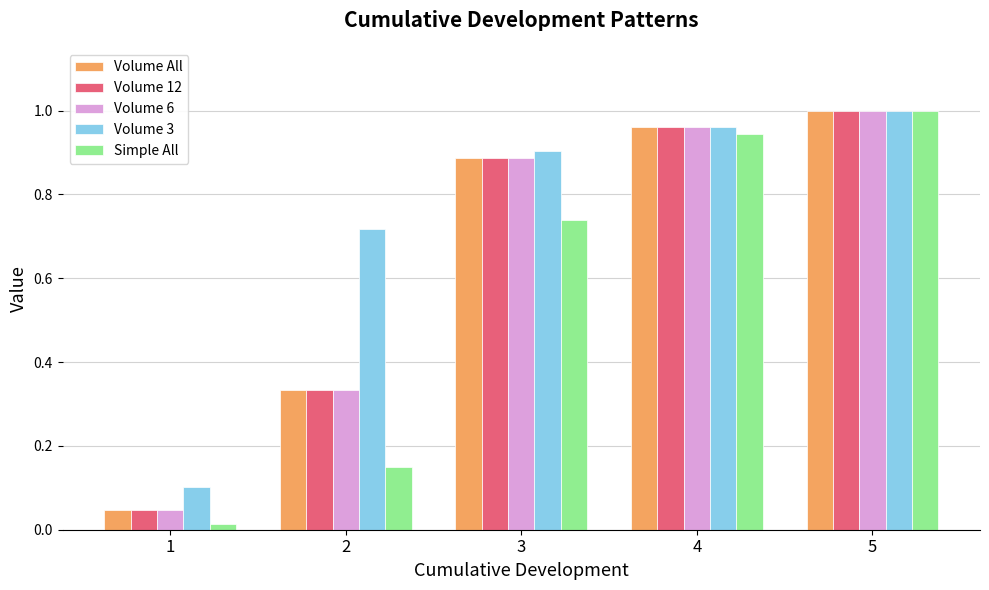

True or false: Volume 6 has a value of 1.5 at 4.

False